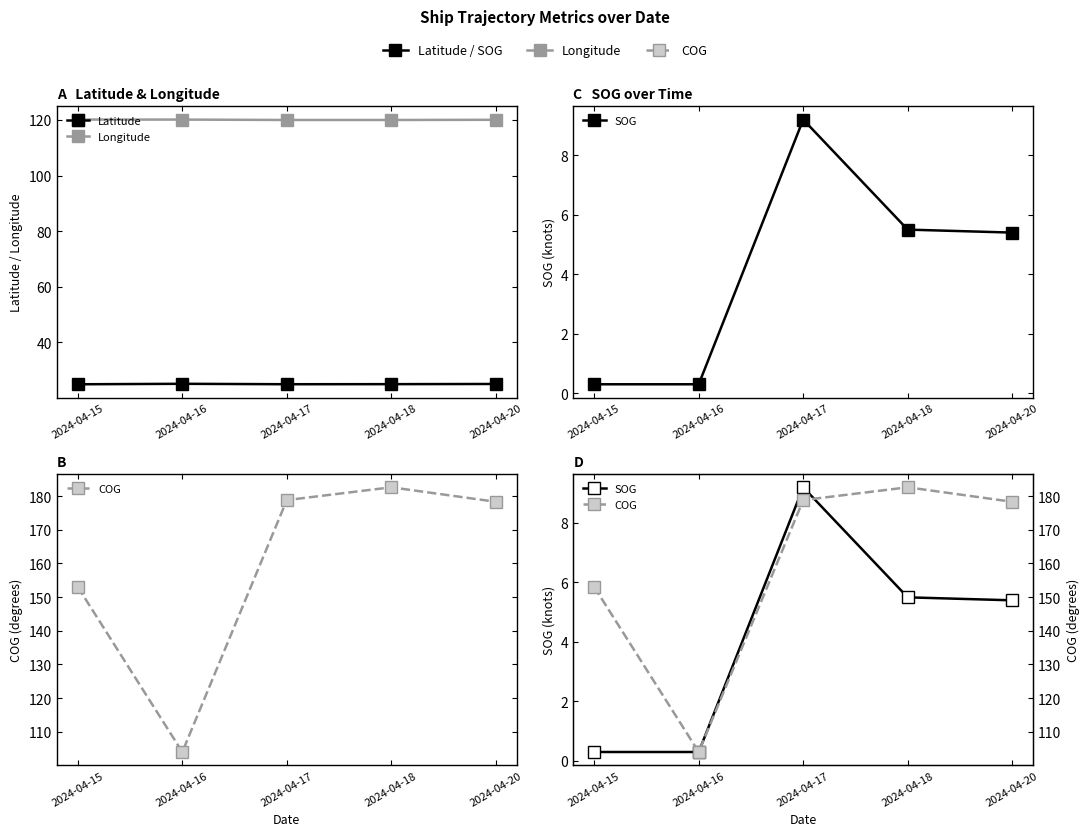

Count the number of categories in the chart.

5